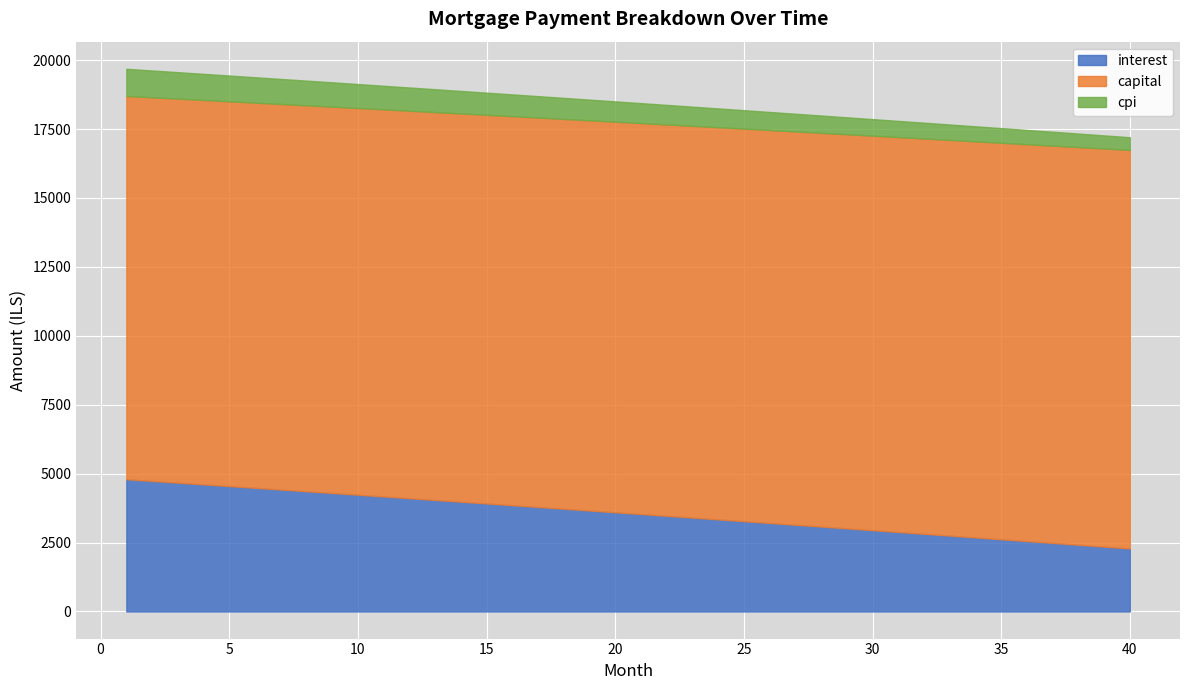

At which category is the sum across all series the highest?

1